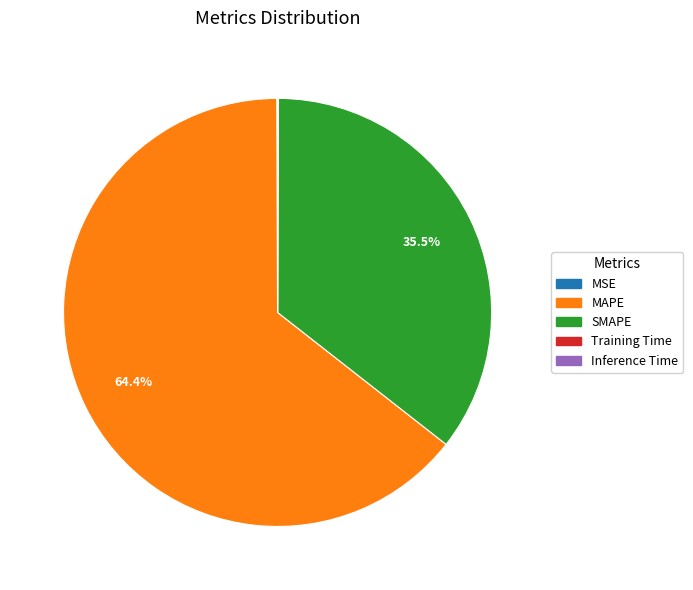

Which slice represents more than half of the pie?

MAPE